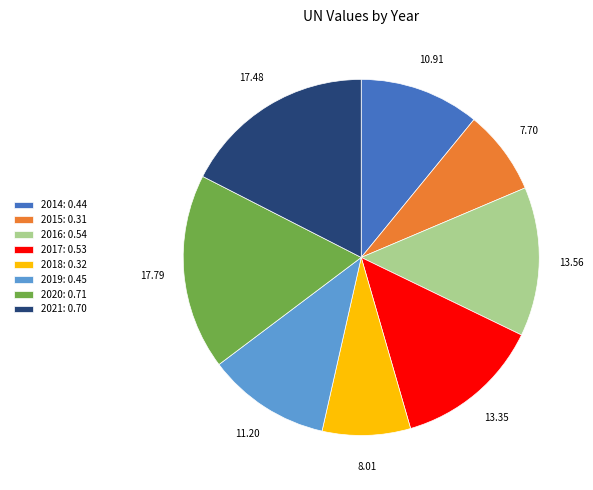

Is it true that 2021 is 17% of the pie?

True